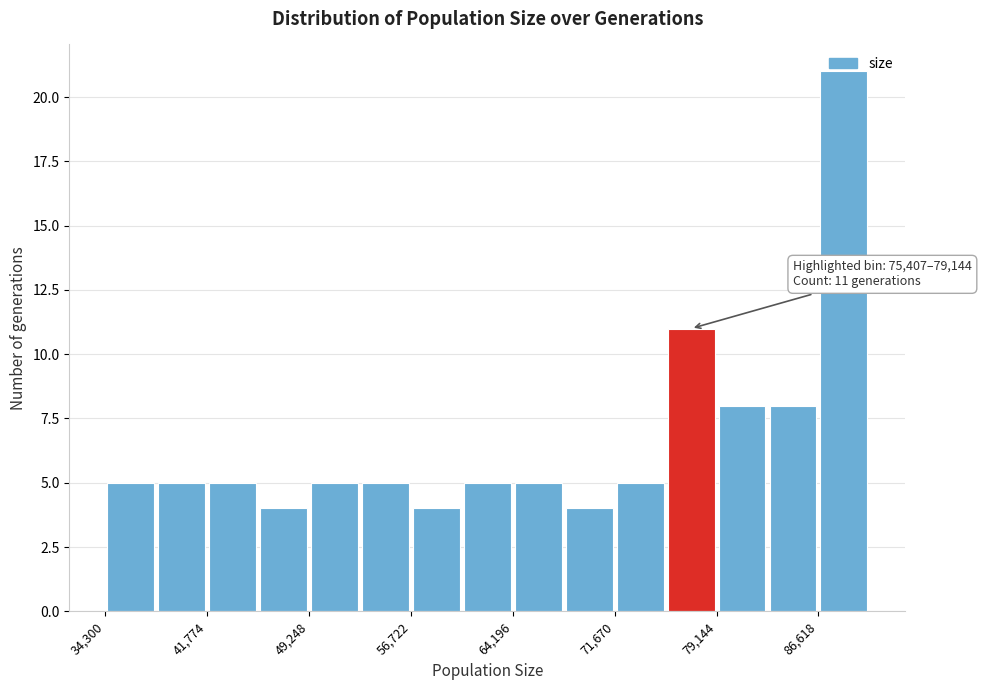

Around what value on the x-axis is the tallest bar? Give the approximate position of its centre, as read against the axis.

88000